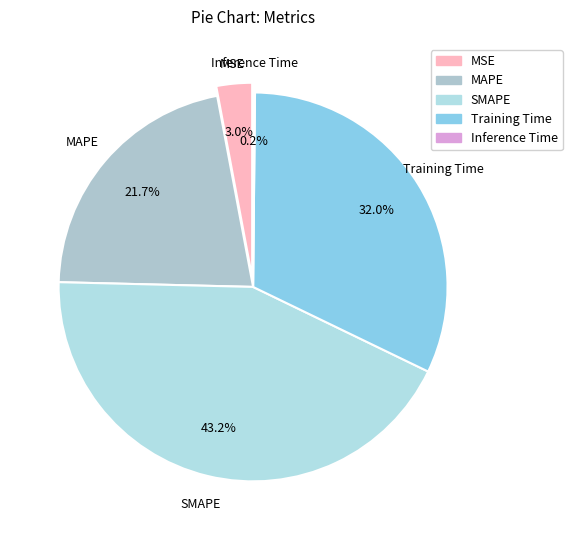

How many slices are in this pie chart?

5